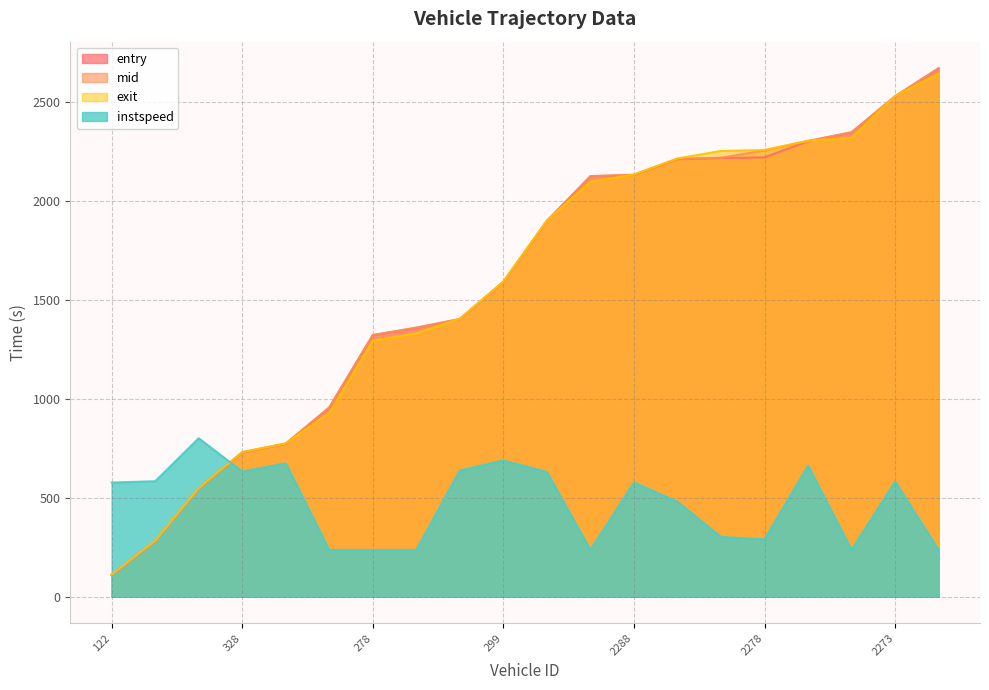

What is the smallest value displayed?

108.9